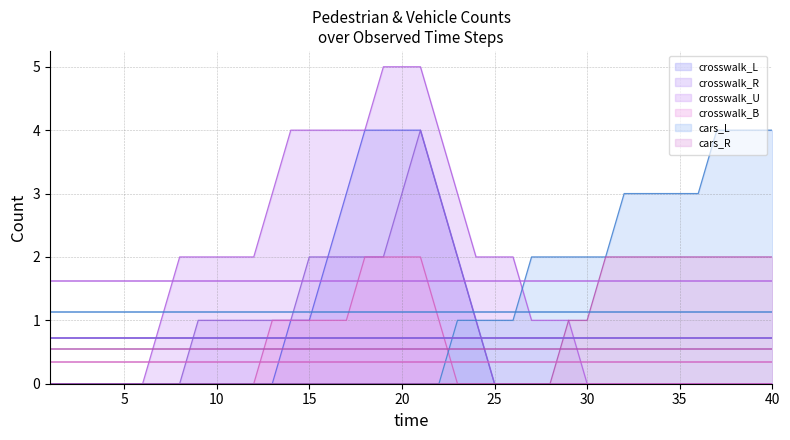

Which has a higher value, 15 or 39?

15